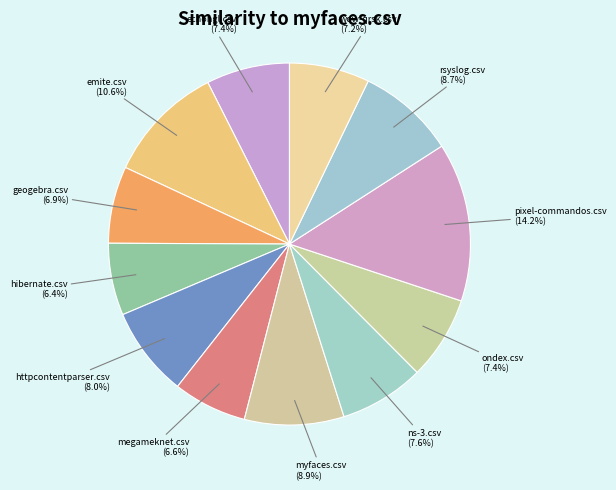

Combined, what portion of the pie is ns-3.csv and ondex.csv?

15.0%